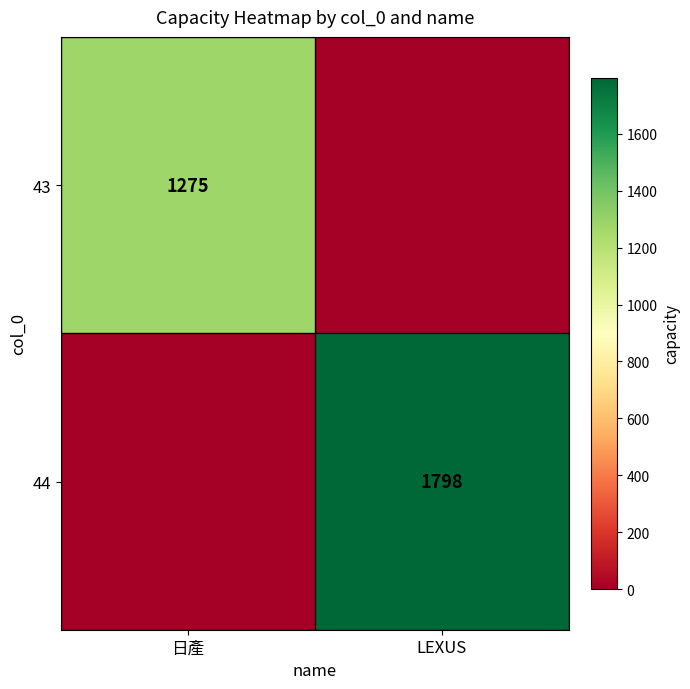

The value of 43 at 日產 is 2080. True or false?

False